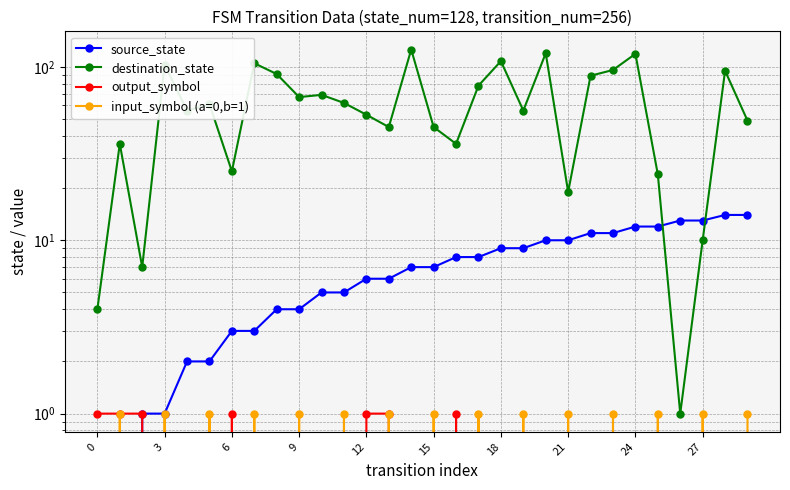

Read the destination_state value at 15, to the nearest 50.

50